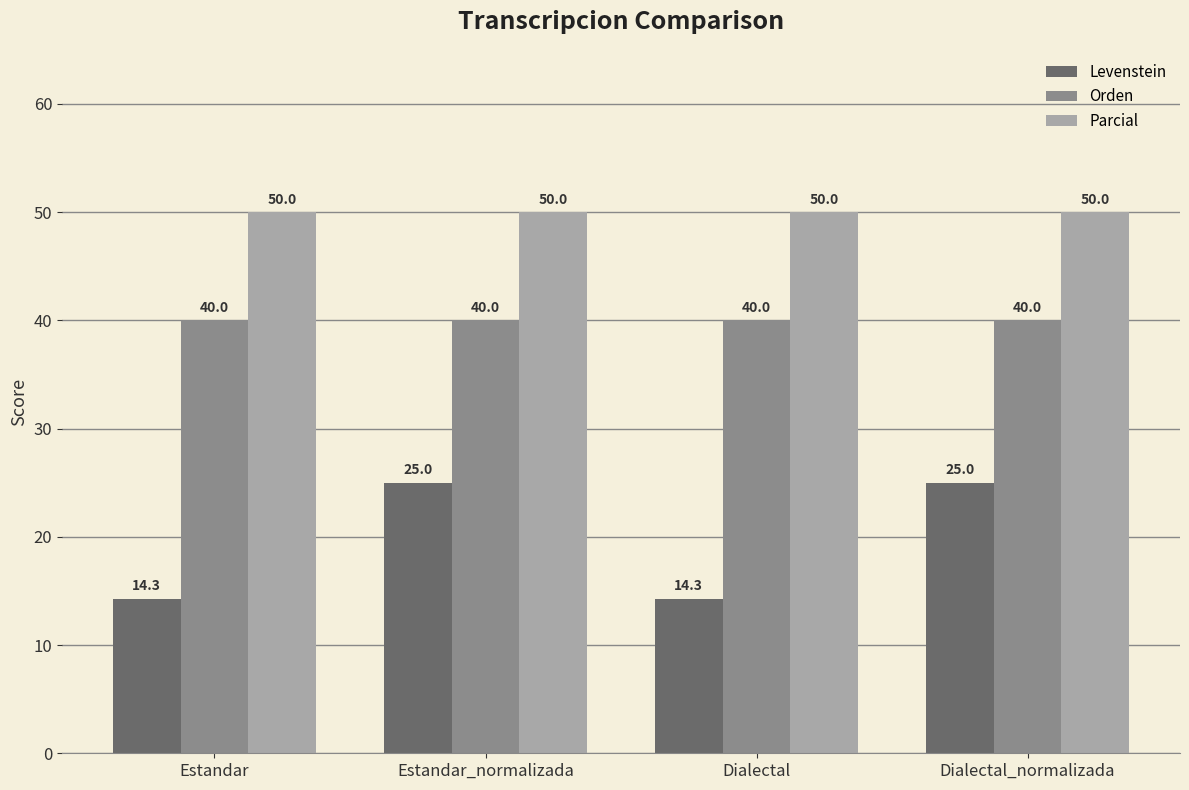

Are the bars horizontal?

No